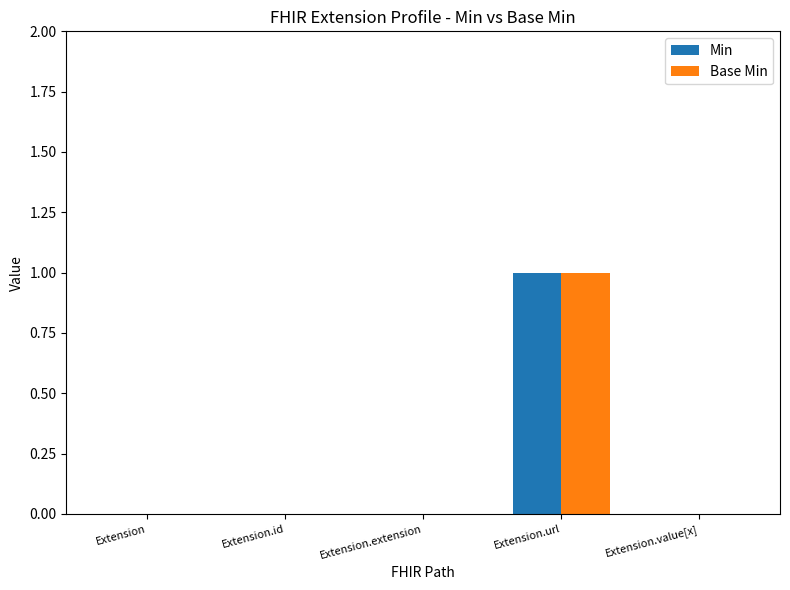

Is the value of Min at Extension.value[x] greater than the value of Base Min at Extension.url?

No